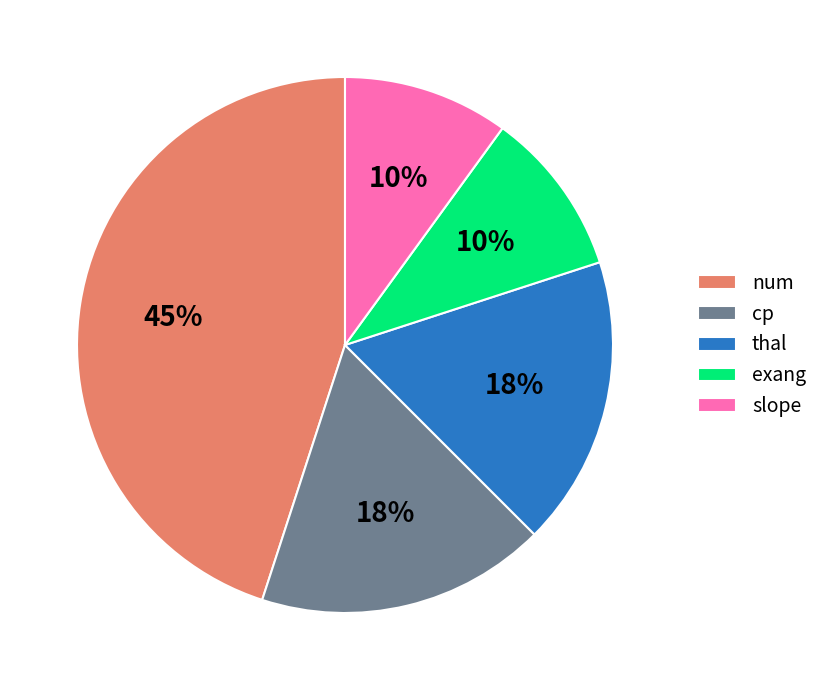

Which has a higher value, cp or slope?

cp